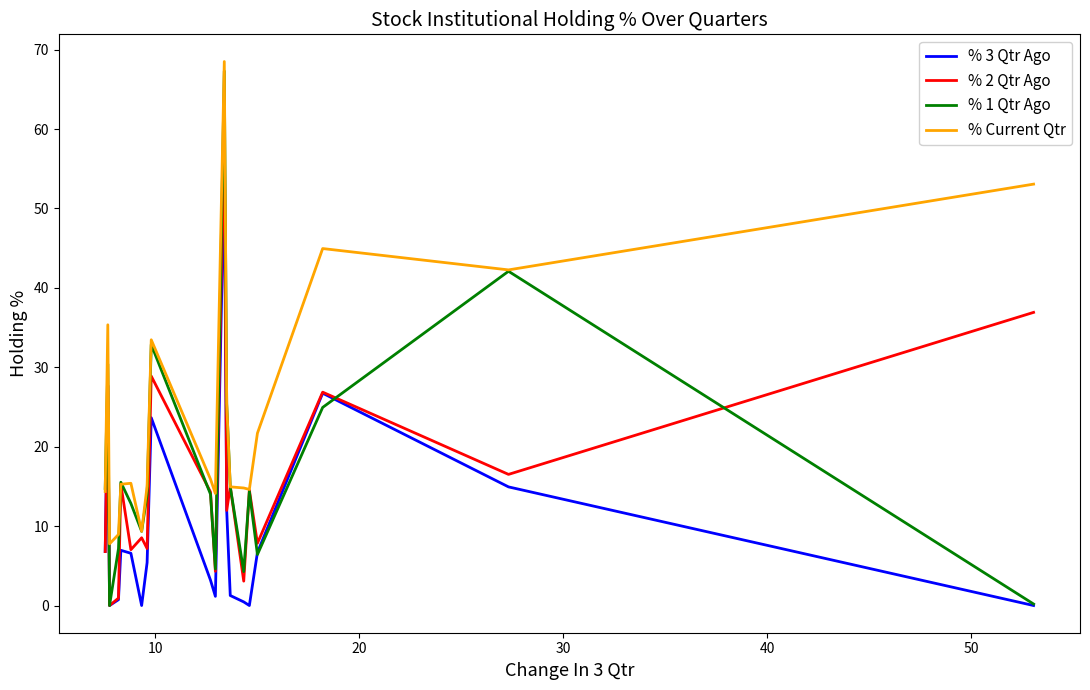

Which series has the widest spread of values?

% 1 Qtr Ago